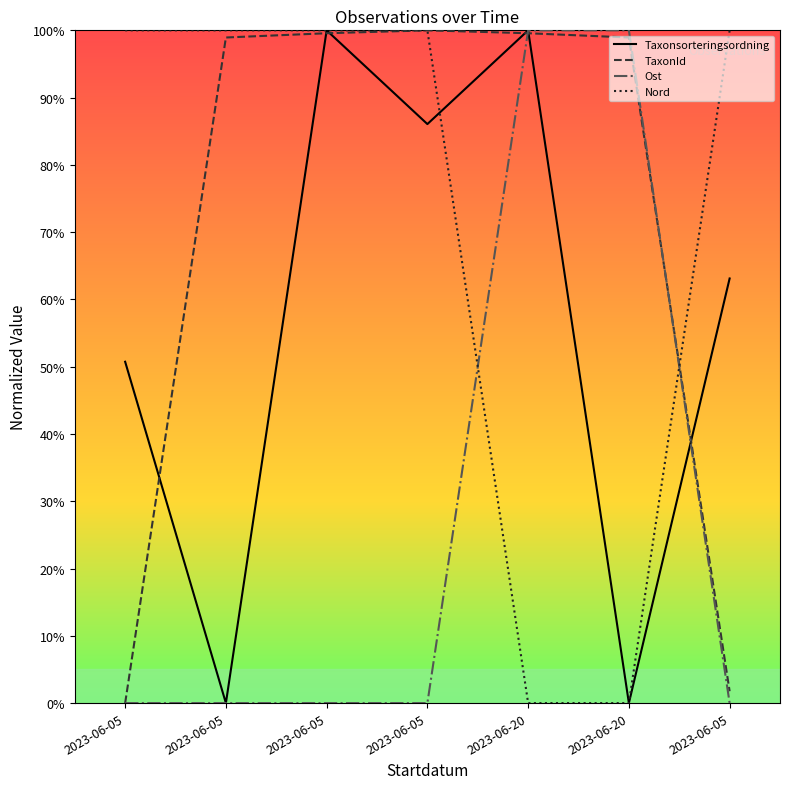

What is the value of the Ost point at the 5th from the left?

1.0